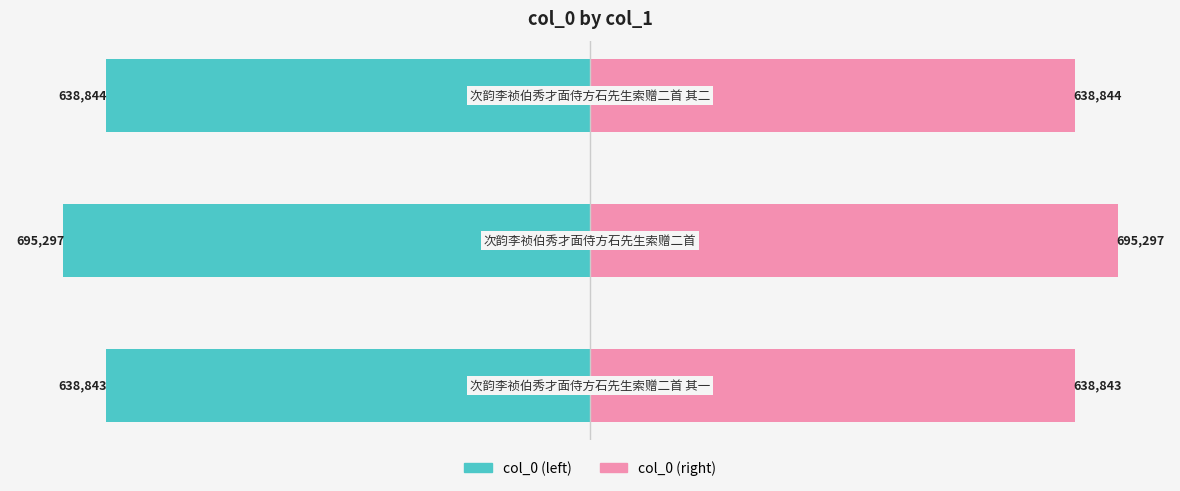

Between −600 and −400, which is larger?

−400